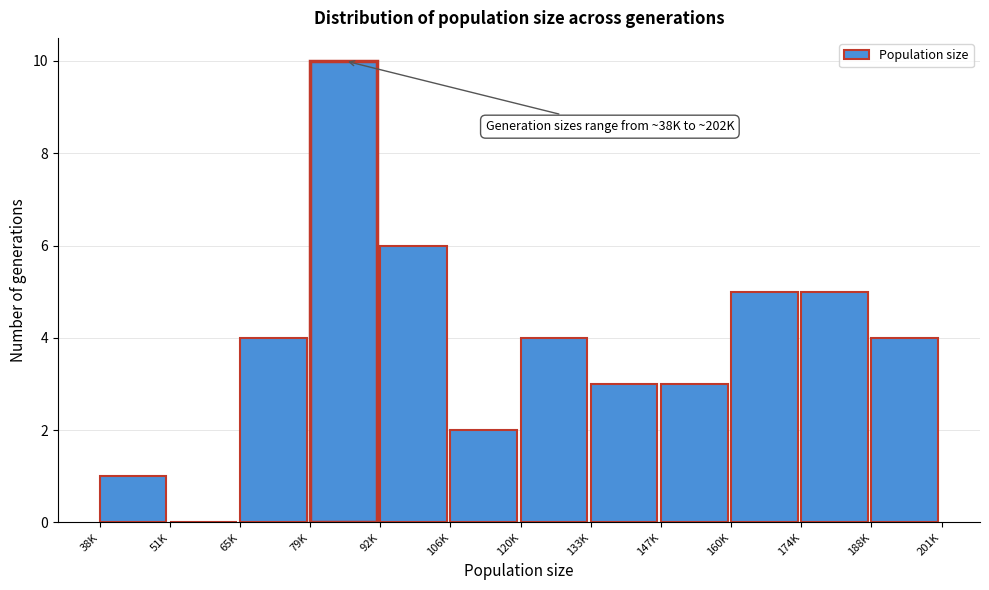

Reading right to left, transcribe all the data shown in this chart.

188K=4	174K=5	160K=5	147K=3	133K=3	120K=4	106K=2	92K=6	79K=10	65K=4	51K=0	38K=1